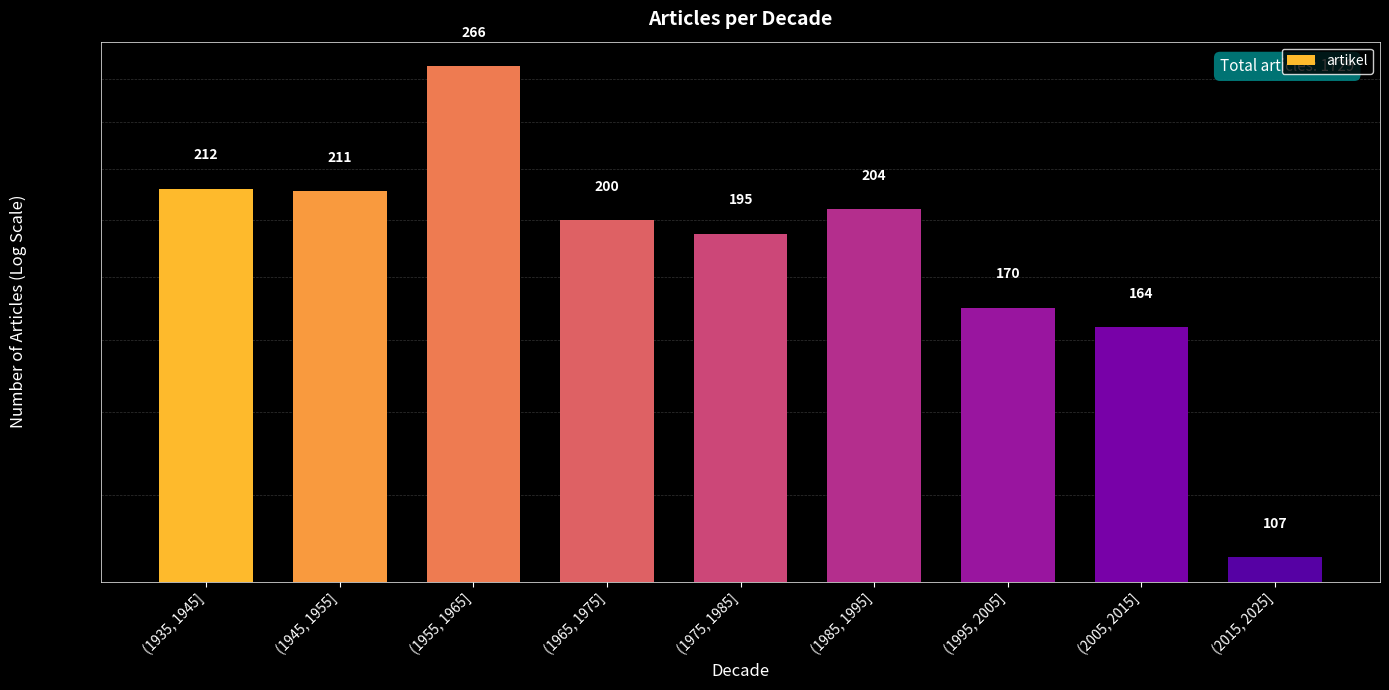

The chart shows a value of 454 at (1955, 1965]. True or false?

False